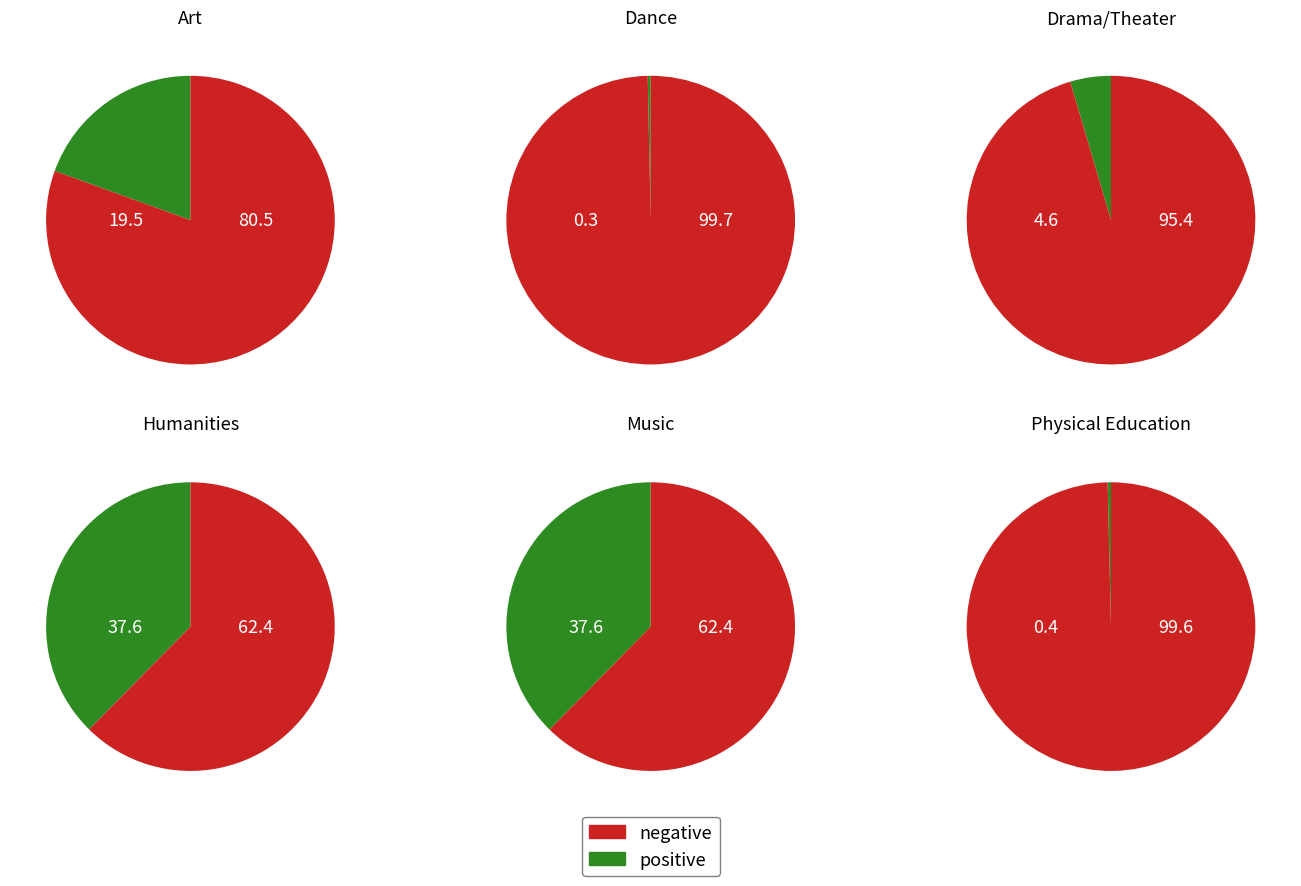

The Music slice represents 50% of the pie. True or false?

False